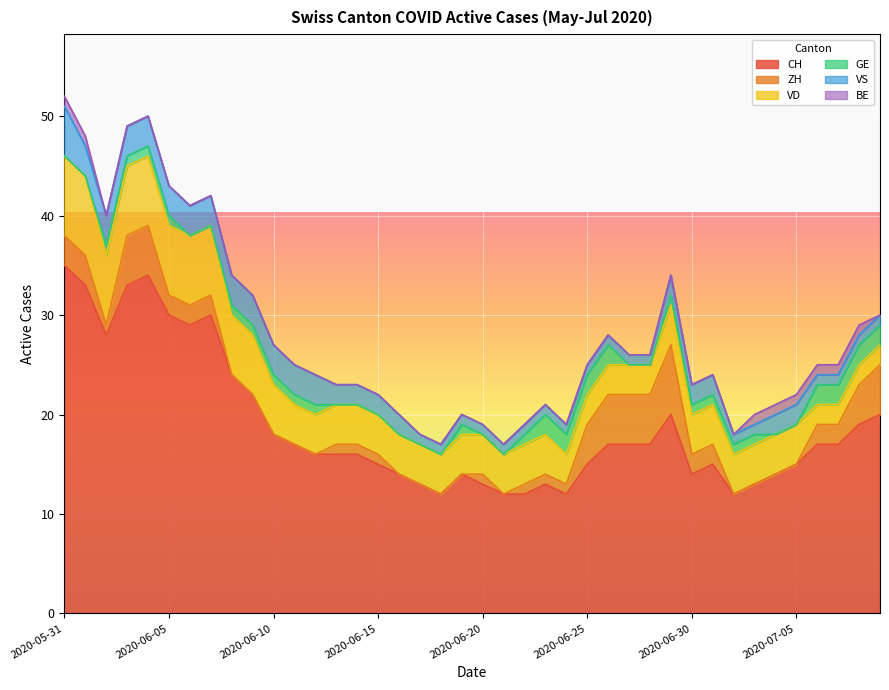

Which series has the widest spread of values?

CH